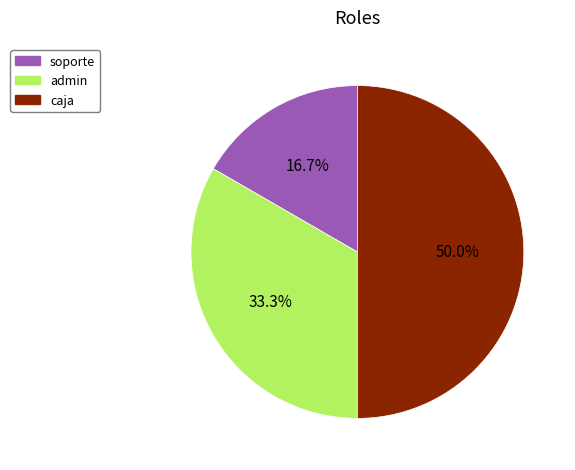

Does soporte account for over 50% of the chart?

No